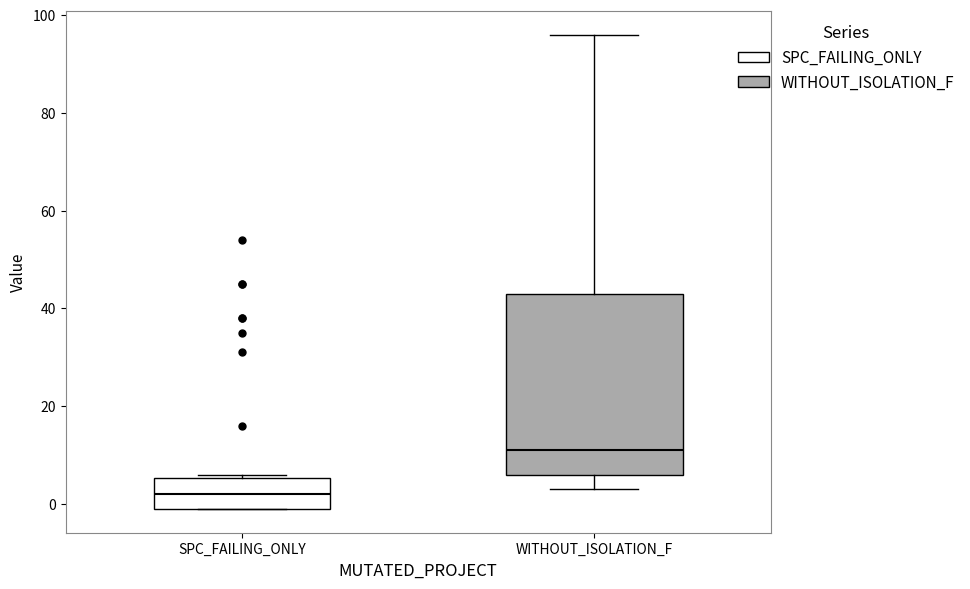

Reading left to right, read every box against the y-axis: the position of its median line, the range the box covers, and the ends of its whiskers. The values are not printed on the chart, so give them approximately, as read against the axis.

SPC_FAILING_ONLY: median 2, box 0 to 6, whiskers 0 to 6 (just above the box's upper edge)
WITHOUT_ISOLATION_F: median 12, box 6 to 44, whiskers 4 to 96